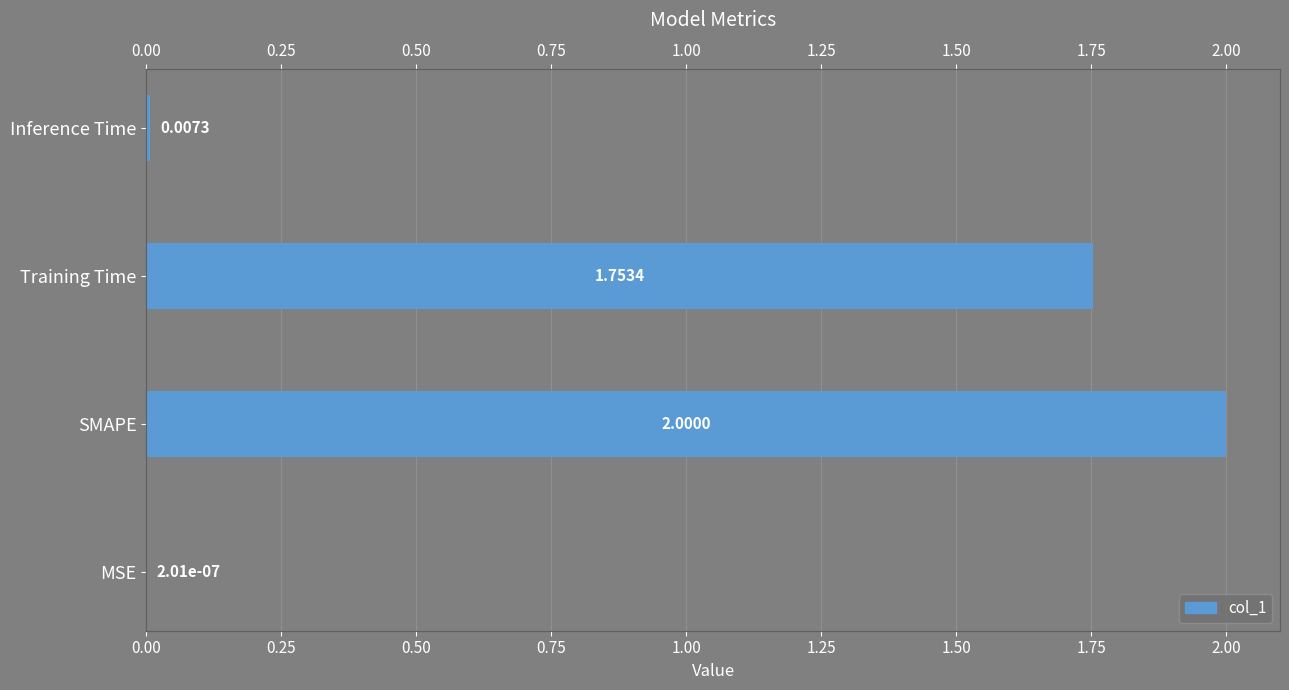

What is the average value?

0.9